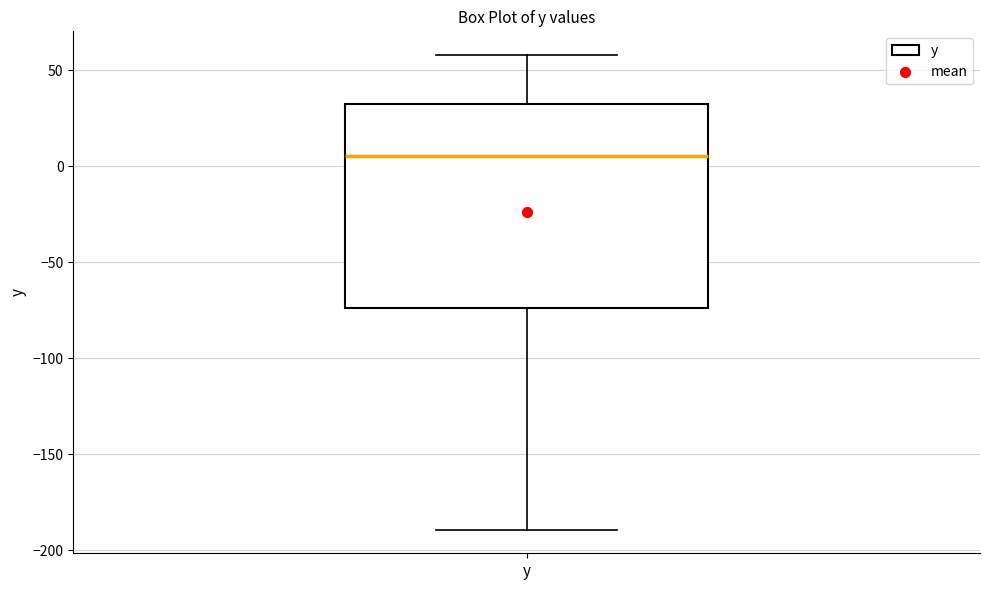

Where is the lower edge of the box for y on the y-axis? The values are not printed on the chart, so give them approximately, as read against the axis.

-75